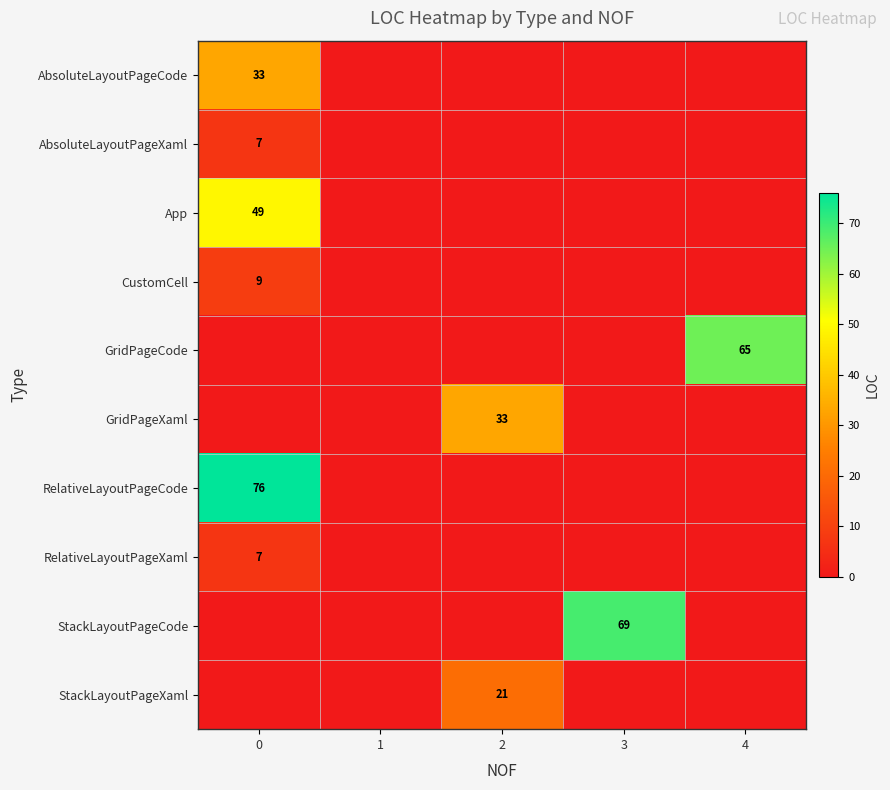

The value of GridPageXaml at 2 is 33. True or false?

True